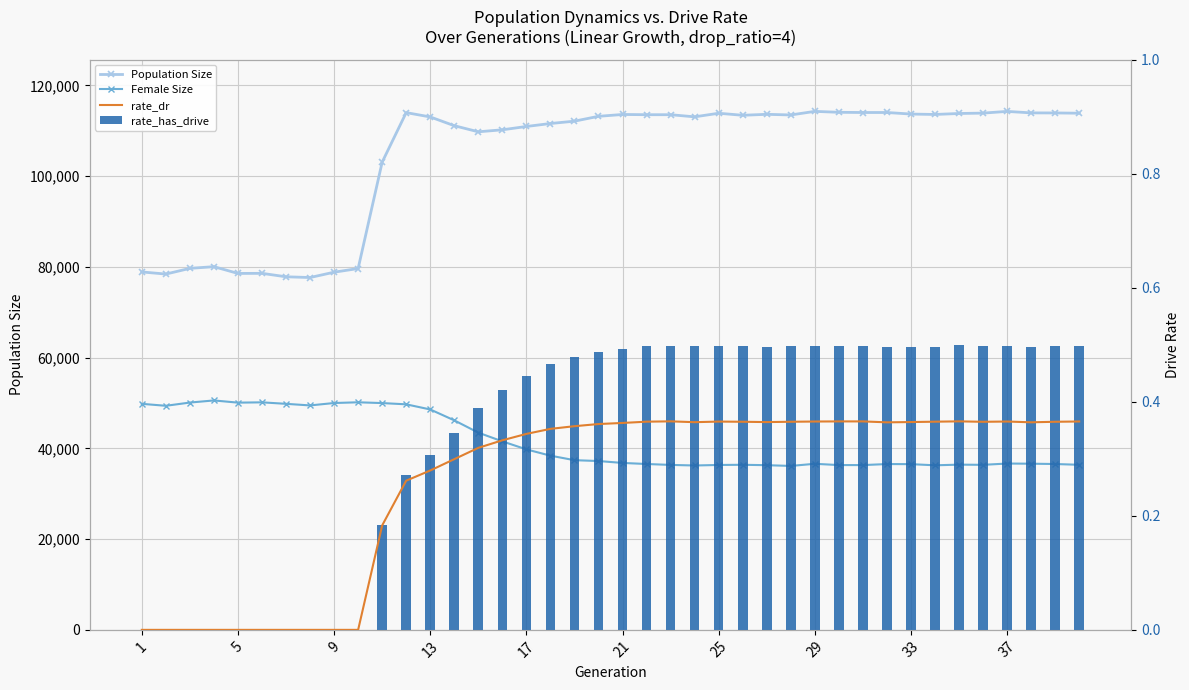

How many series are shown in this chart?

4